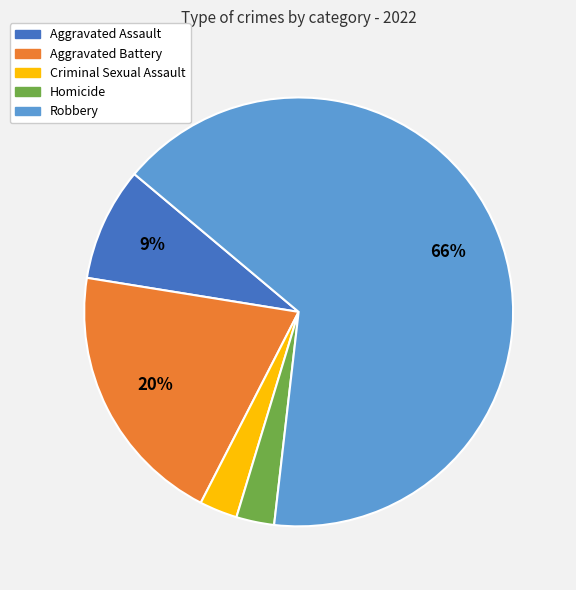

The Aggravated Battery slice represents 7% of the pie. True or false?

False